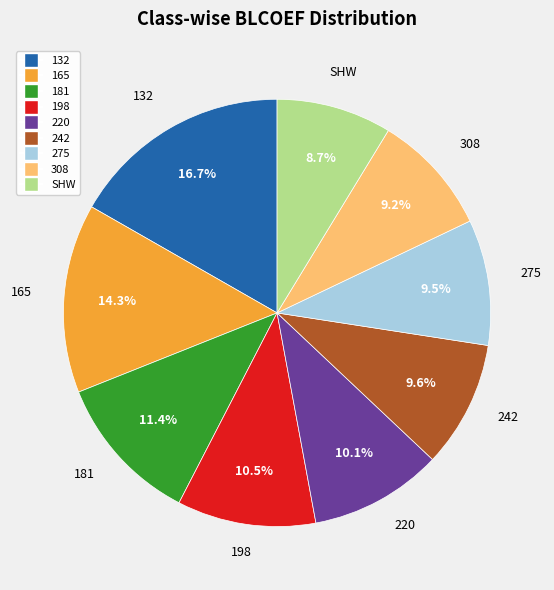

How many segments does this pie chart have?

9